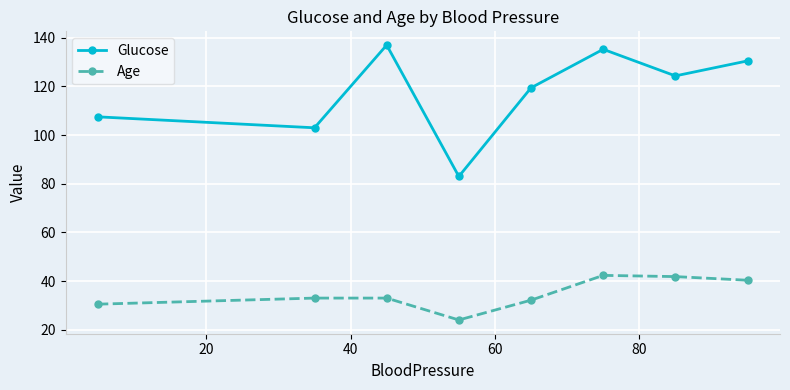

Which series has the largest total across all categories?

Glucose